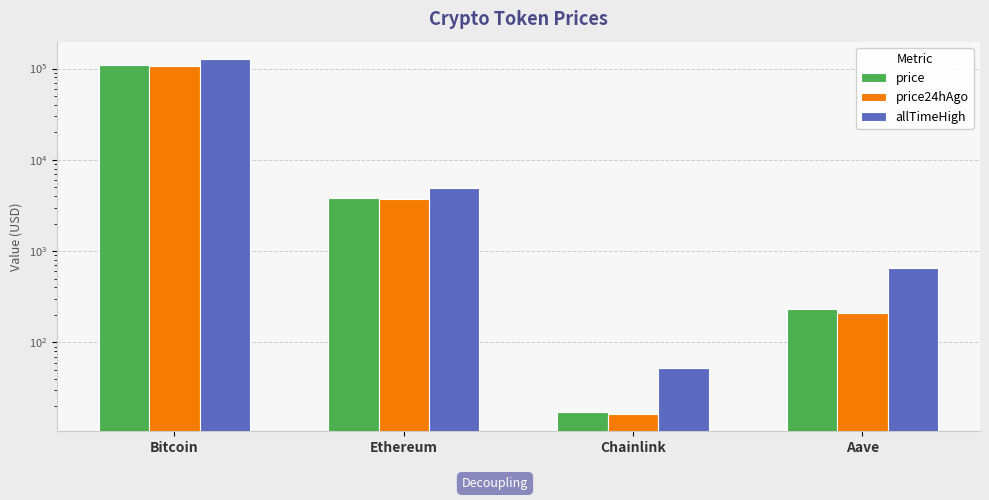

What is the total value across all series at Bitcoin?

343286.0